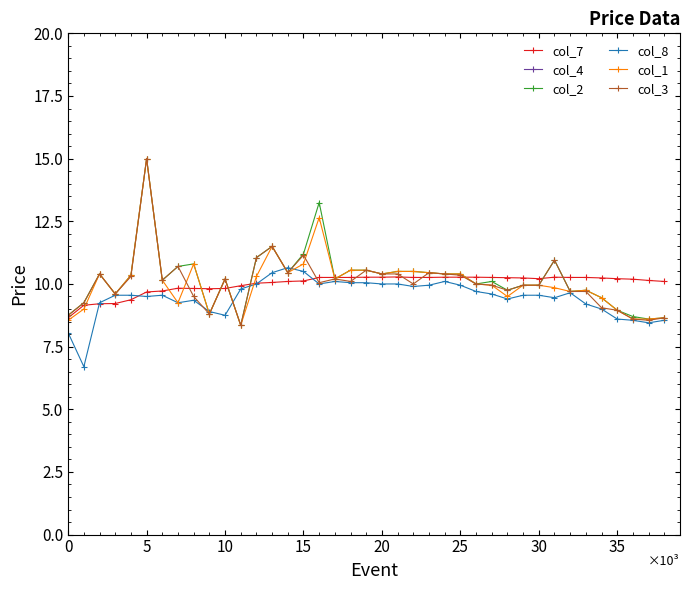

True or false: col_8 has a value of 13.3 at 10.

False